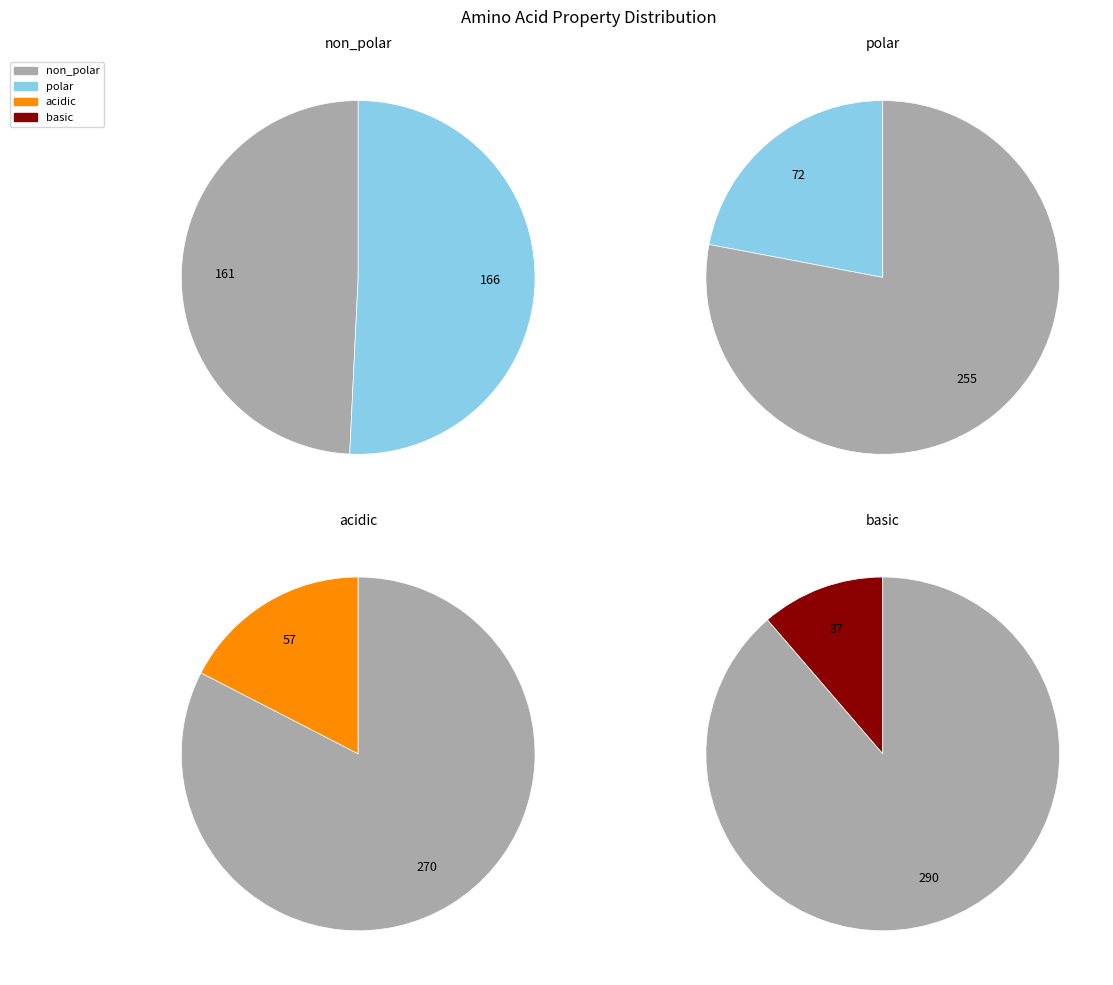

To the nearest percent, what portion does non_polar represent?

49%